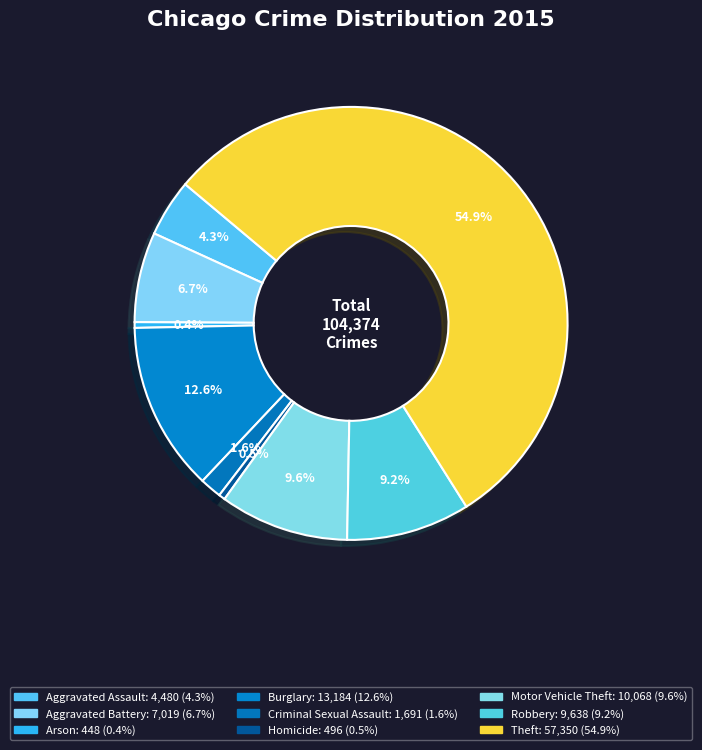

To the nearest percent, what is the combined percentage of Aggravated Battery and Burglary?

19%